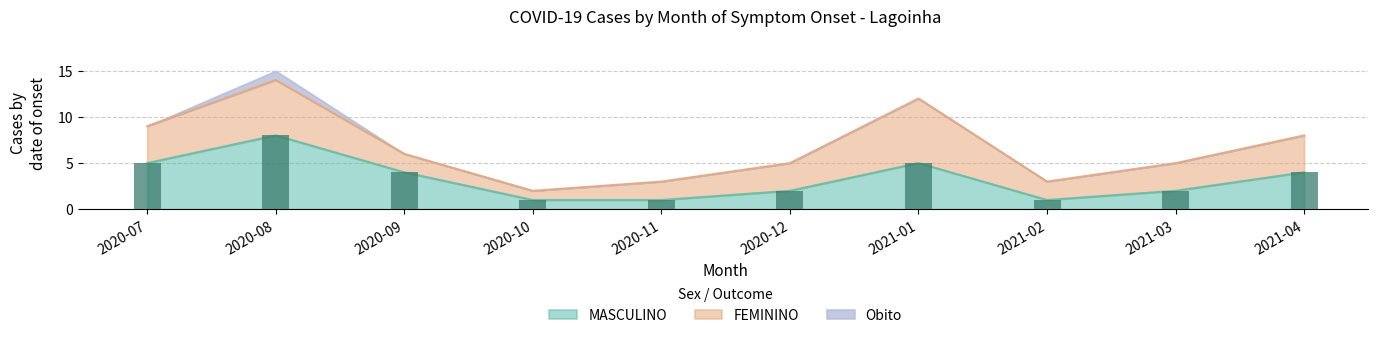

Which series has the widest spread of values?

MASCULINO